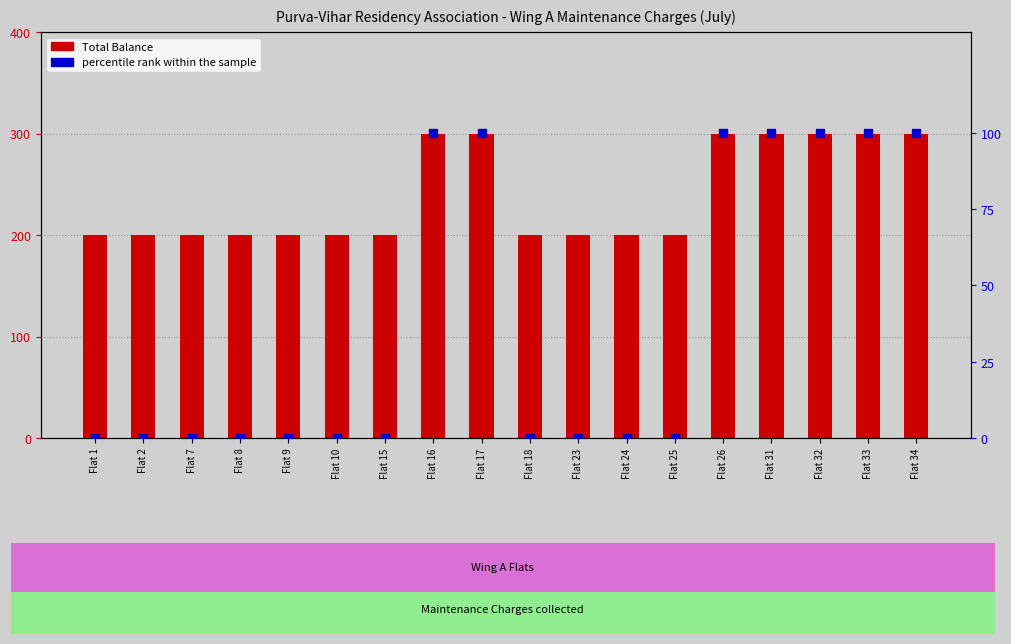

Which series reaches the minimum Y coordinate?

percentile rank within the sample